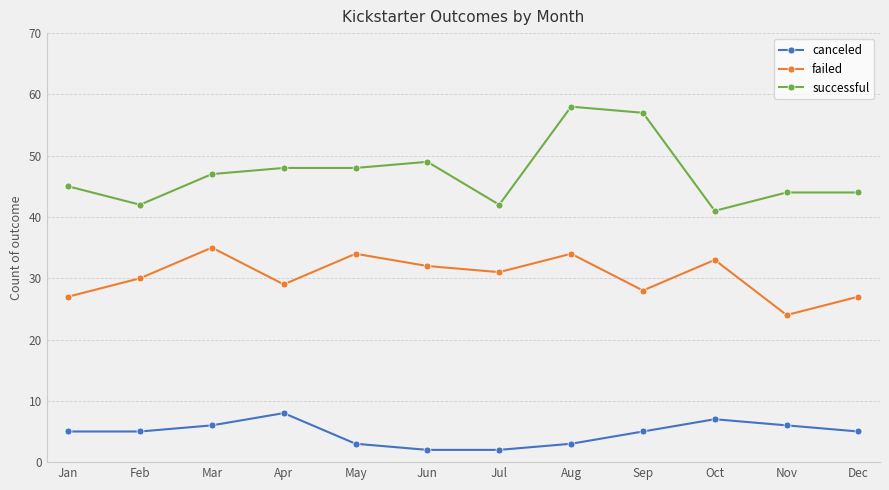

True or false: successful and canceled cross at least once.

False